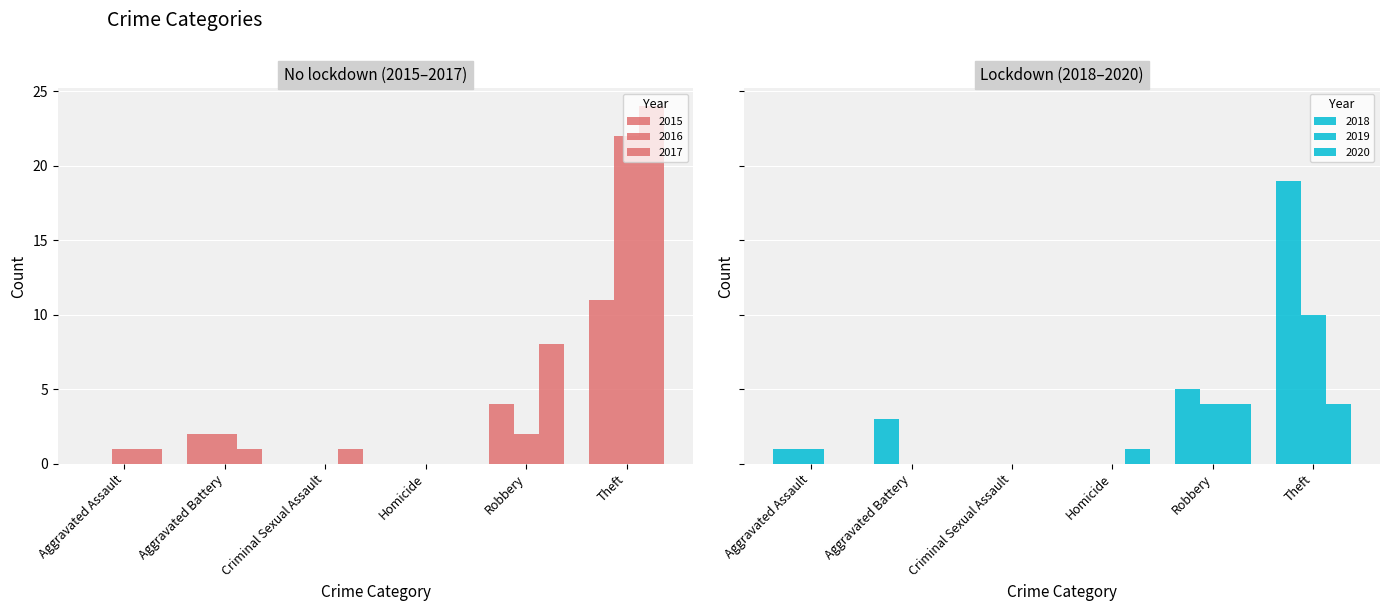

Where is 2016 nearest to the value 11?

Aggravated Battery